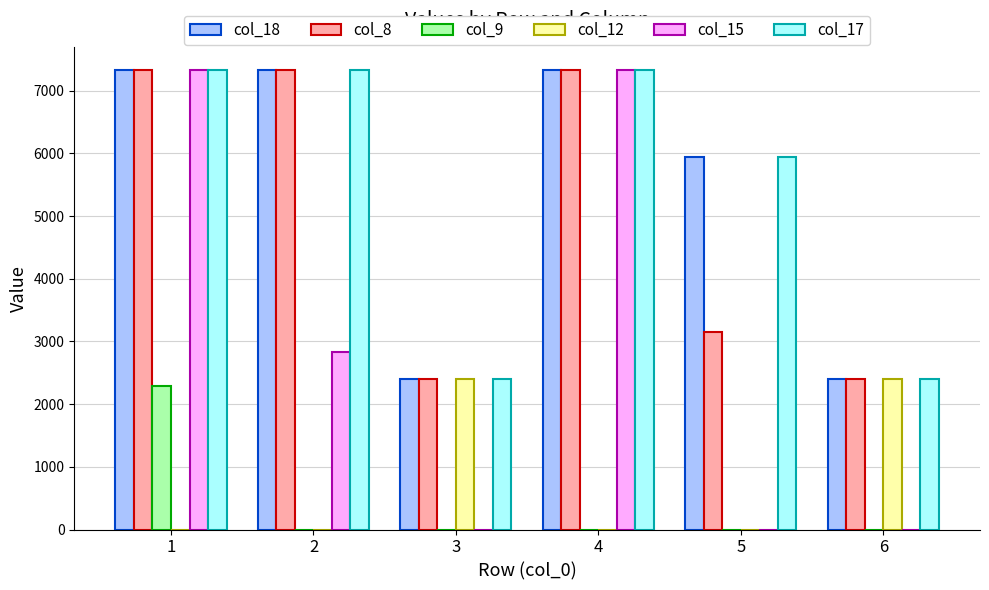

What is the maximum value shown in the chart?

7333.3